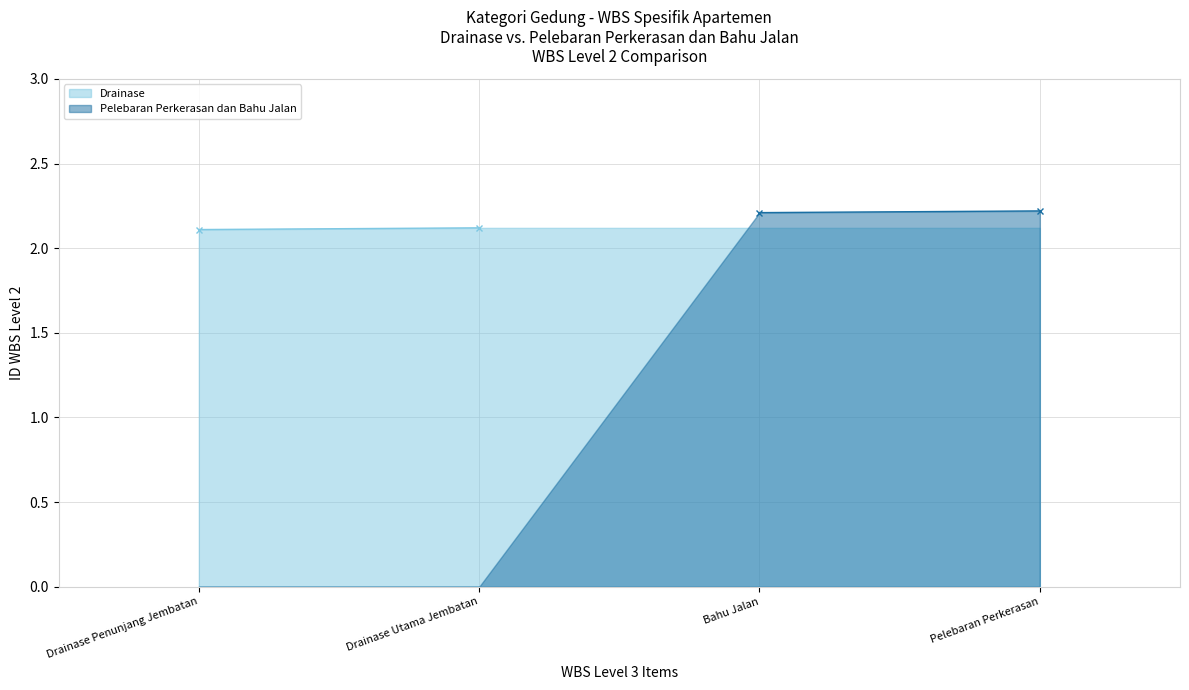

How many categories are shown in the chart?

4